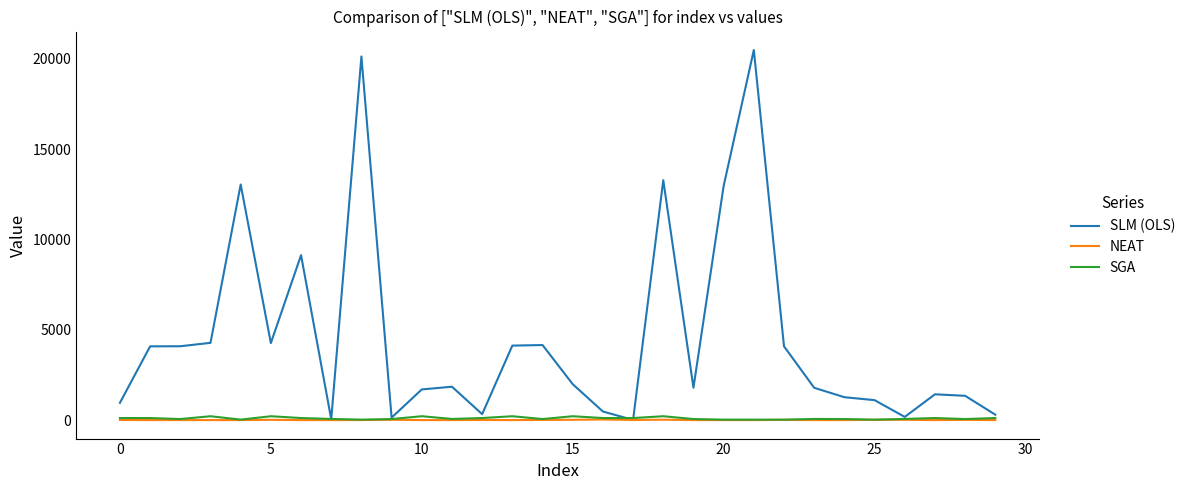

What is the sum of all SGA values?

3166